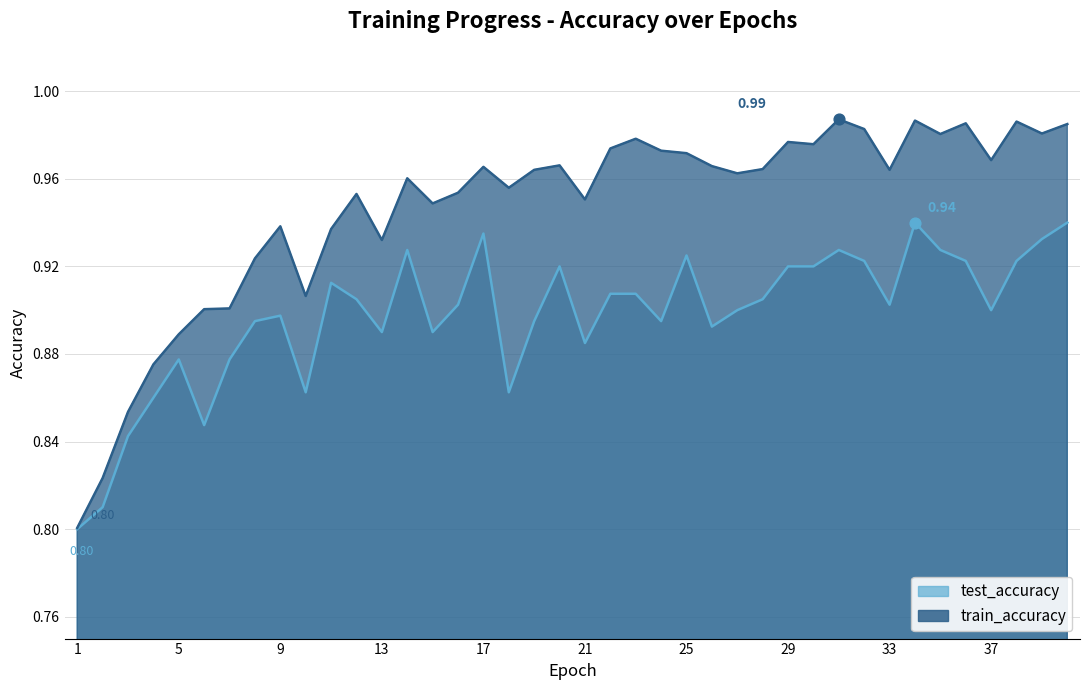

Which series reaches the minimum Y coordinate?

test_accuracy